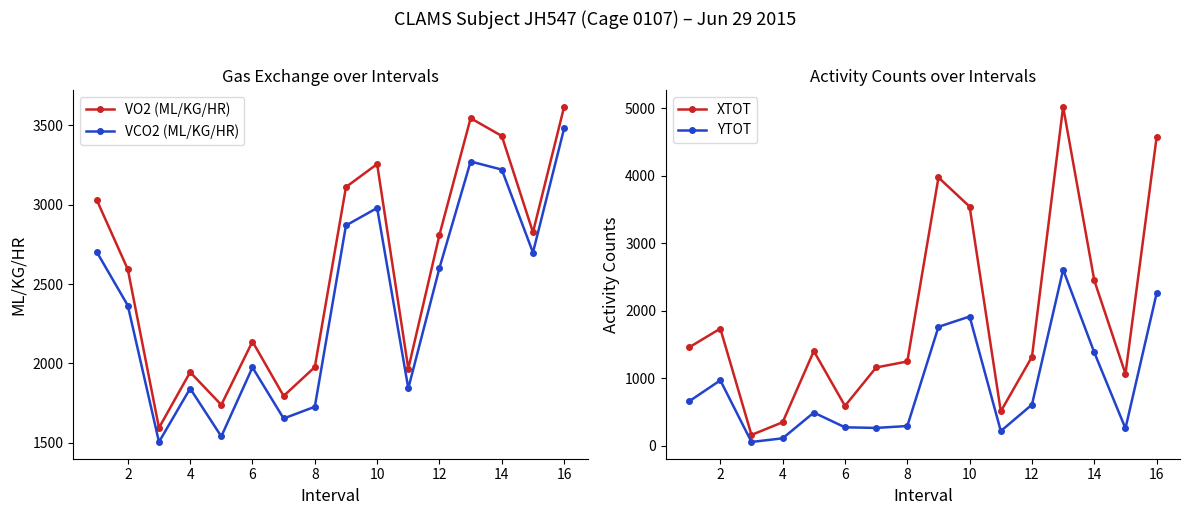

True or false: VO2 (ML/KG/HR) and VCO2 (ML/KG/HR) cross at least once.

False